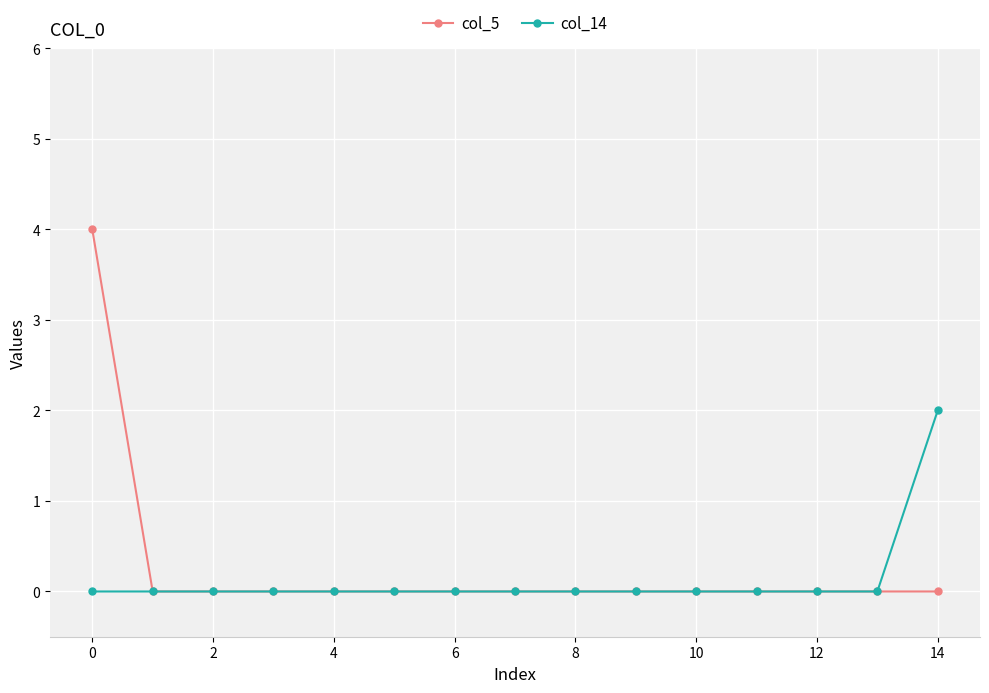

What is the greatest value displayed?

4